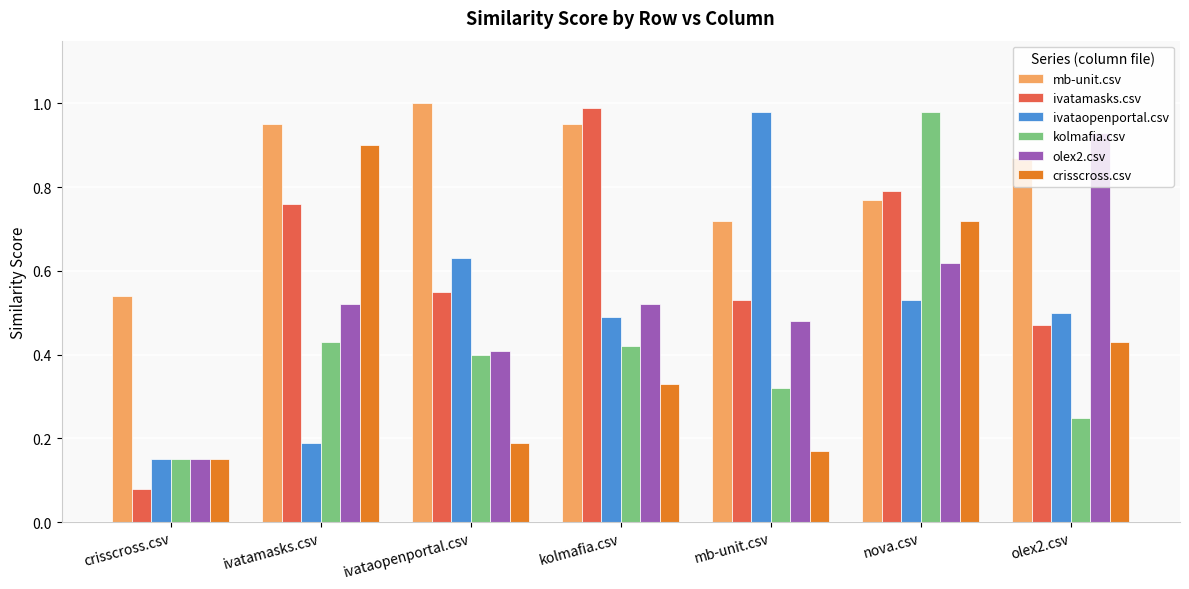

What are all the series names shown in the legend?

mb-unit.csv, ivatamasks.csv, ivataopenportal.csv, kolmafia.csv, olex2.csv, crisscross.csv